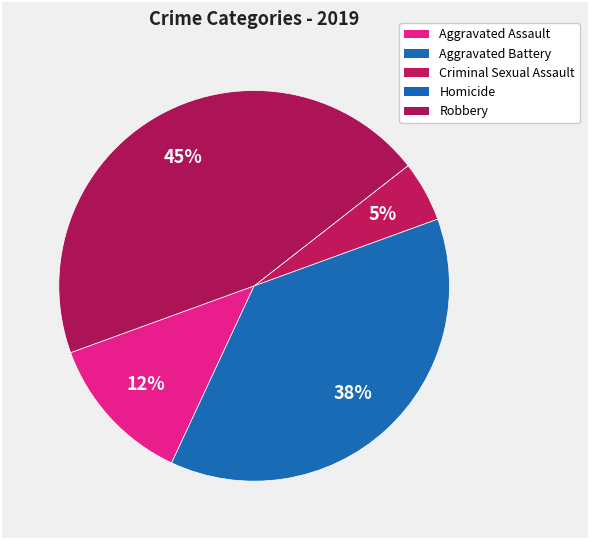

Is Aggravated Assault the majority of the pie?

No